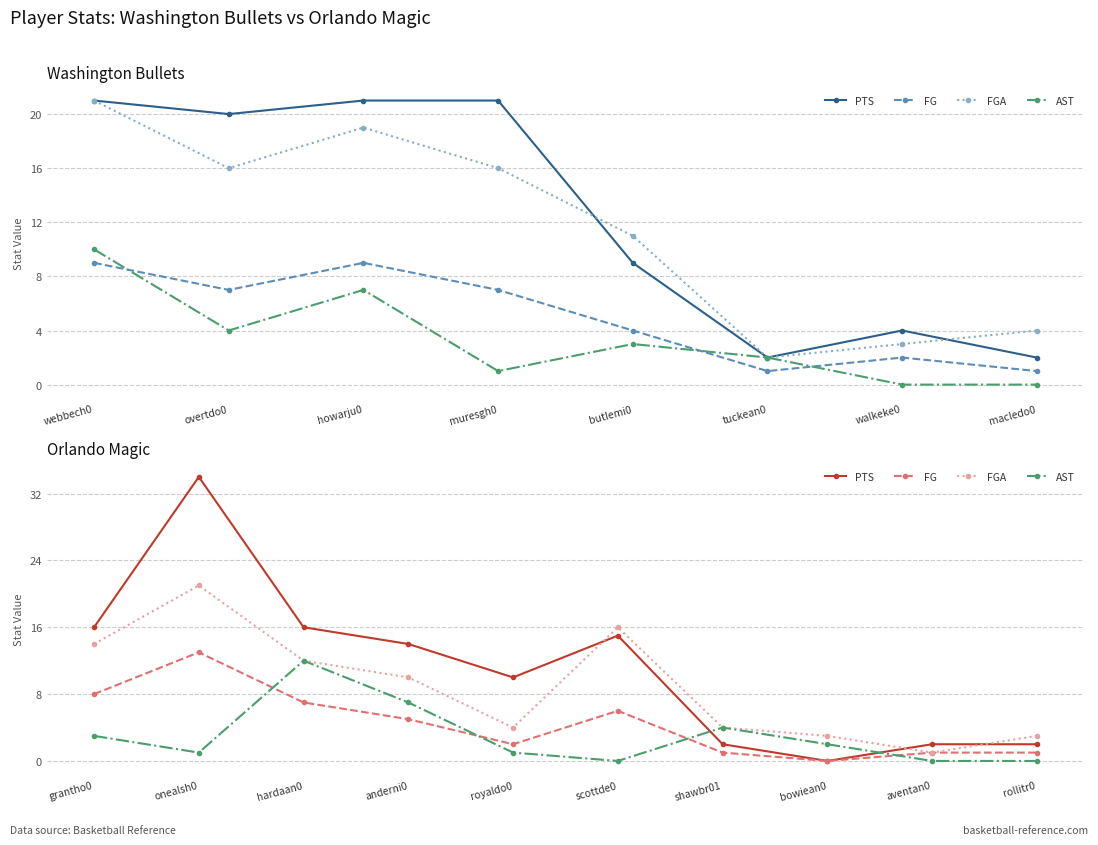

What is the difference between the maximum and minimum values in the FGA series?

20